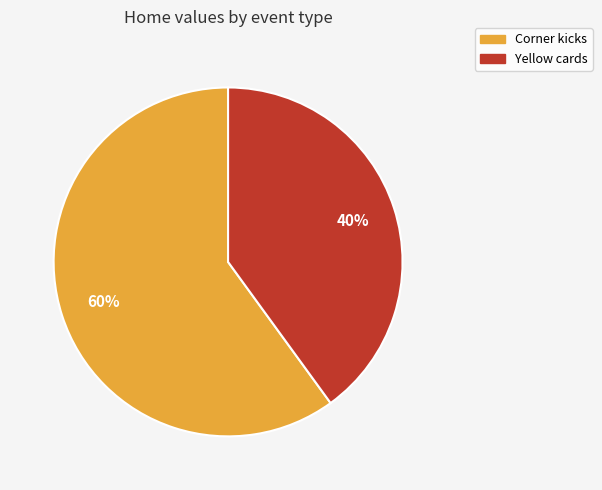

What percentage is the Yellow cards slice, to the nearest percent?

40%